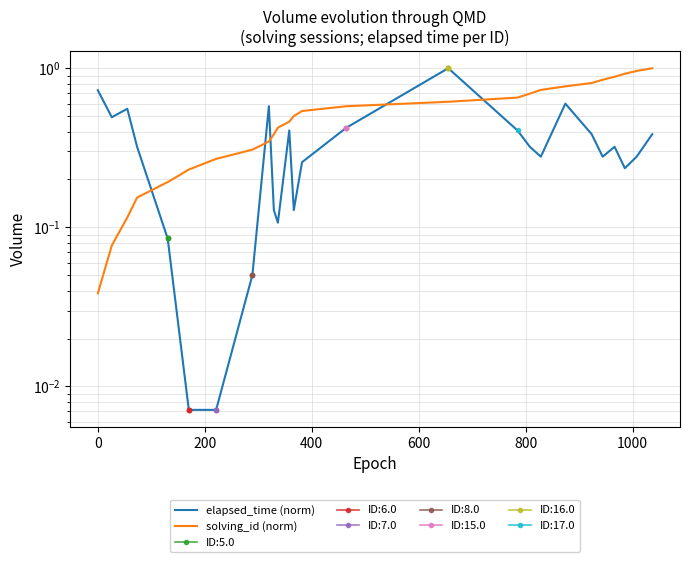

Rank the series by their average value, from highest to lowest.

solving_id (norm), elapsed_time (norm)